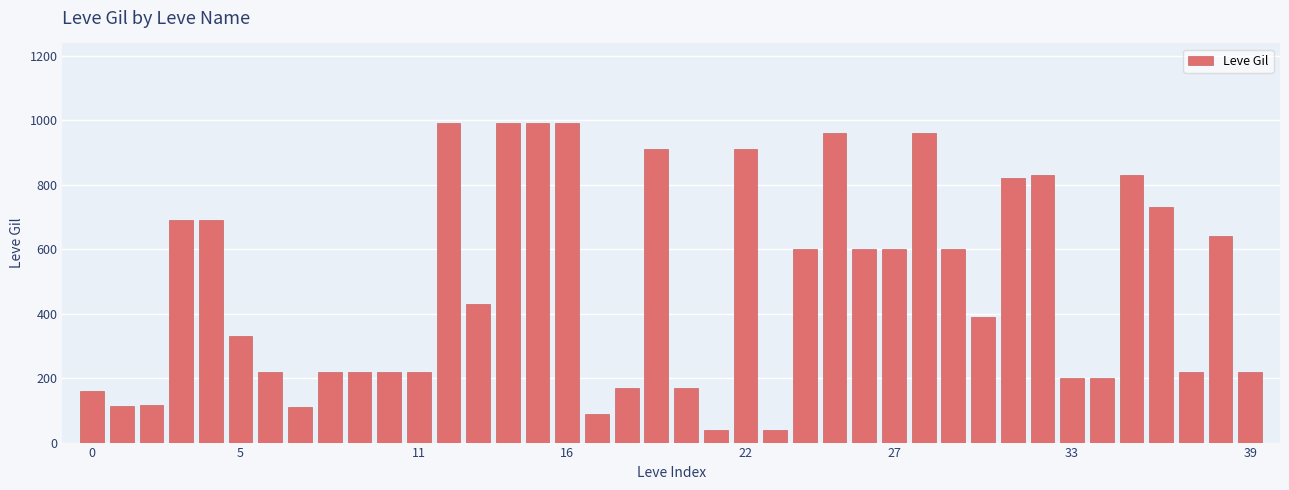

What is the value of the 37th bar from the left?

730